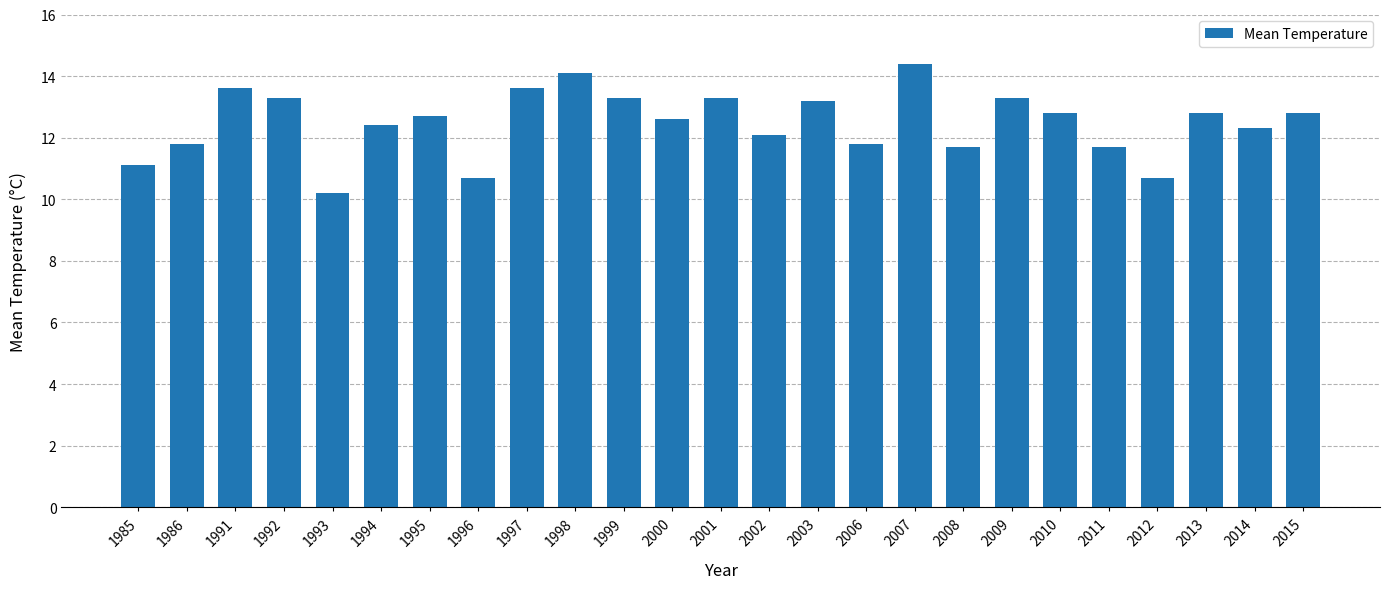

Does the chart contain stacked bars?

No